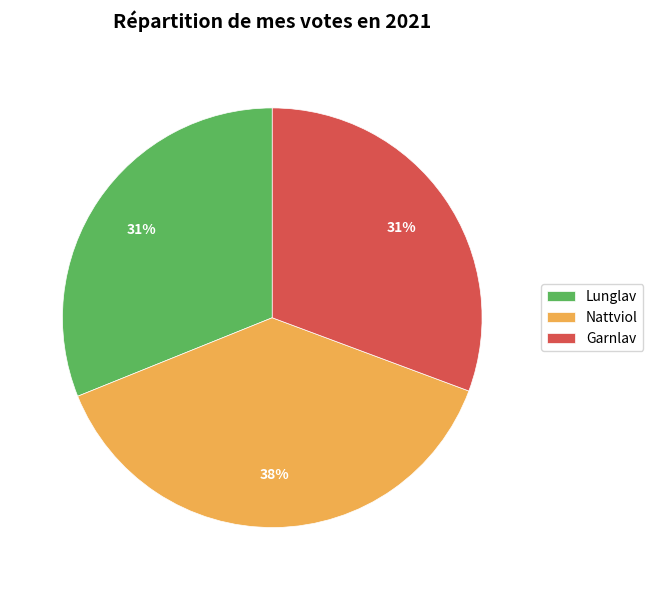

Is there any slice that represents more than half of the pie?

No